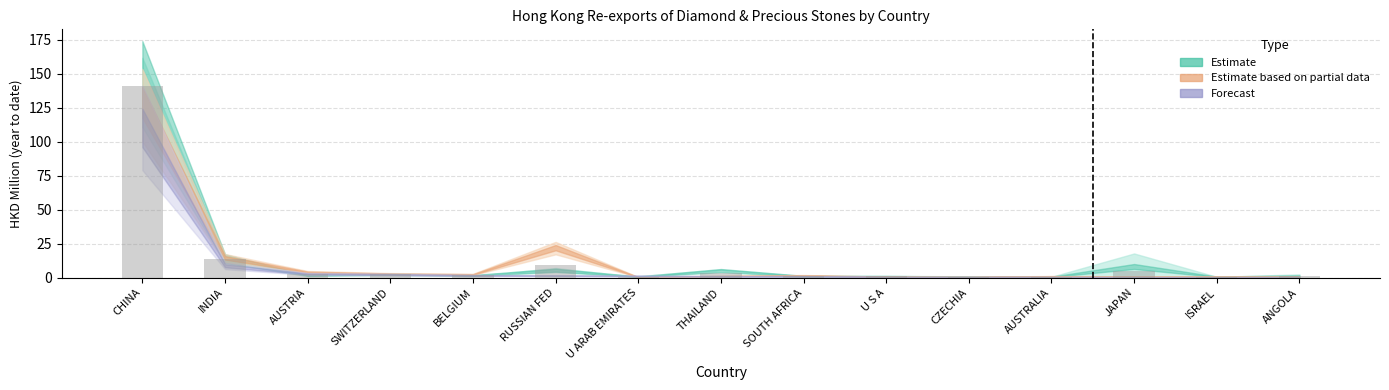

What is the maximum value shown in the chart?

140.7